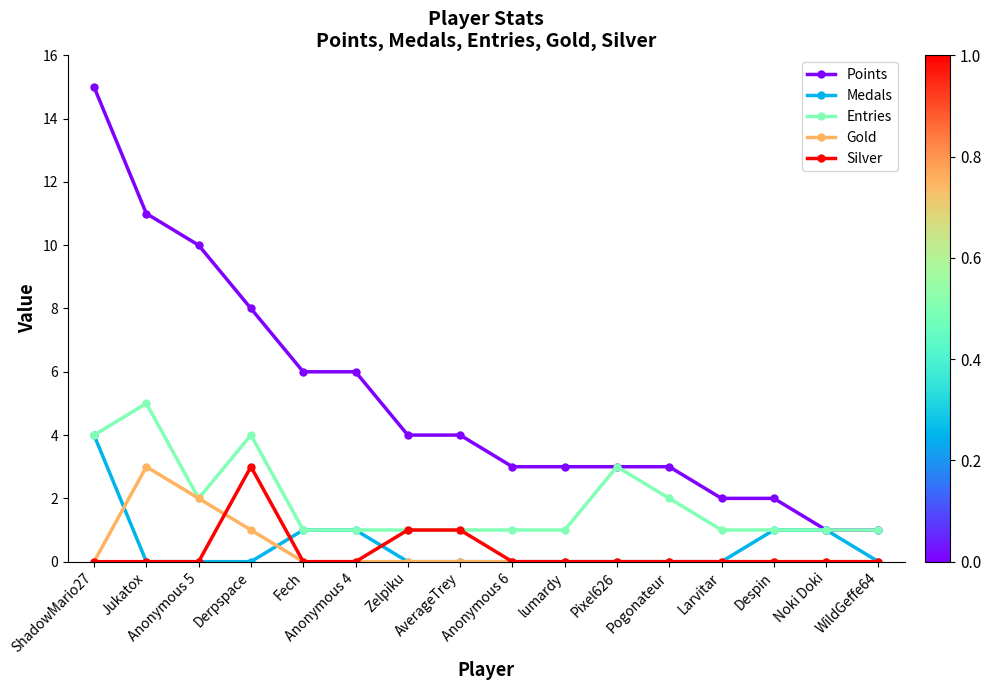

True or false: Entries has more than 1 interior local peaks.

True